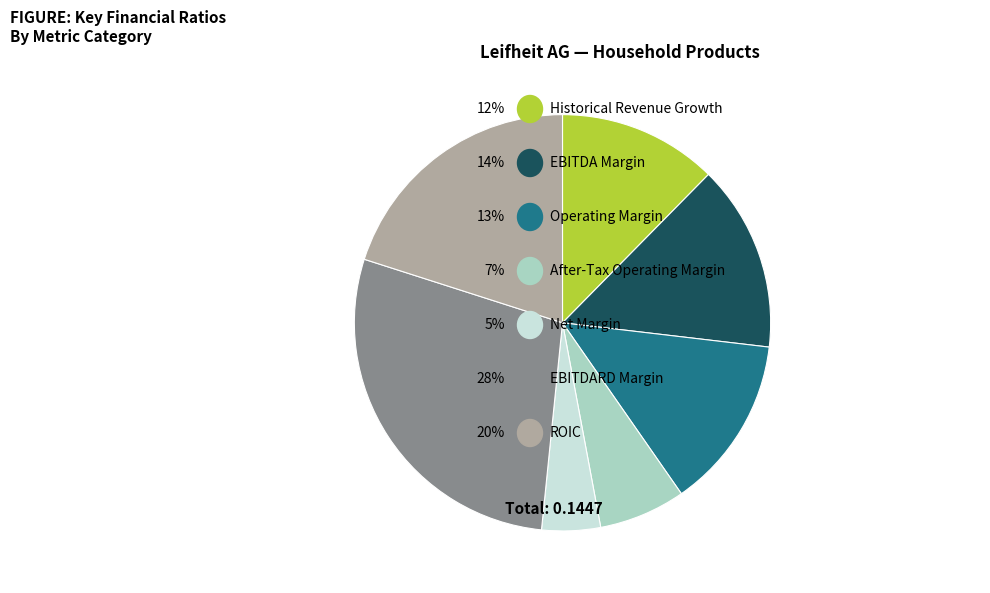

Is there any slice that represents more than half of the pie?

No